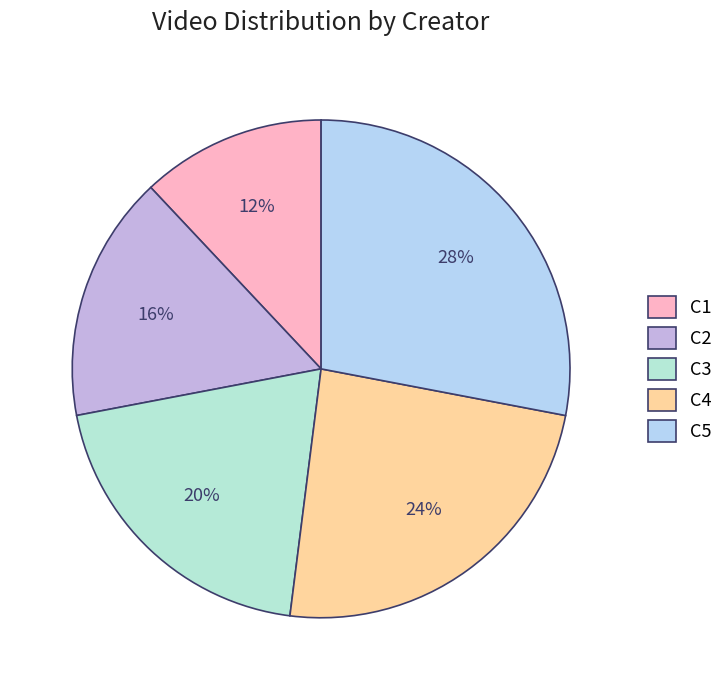

What is the ratio of the value at C5 to the value at C1?

2.3